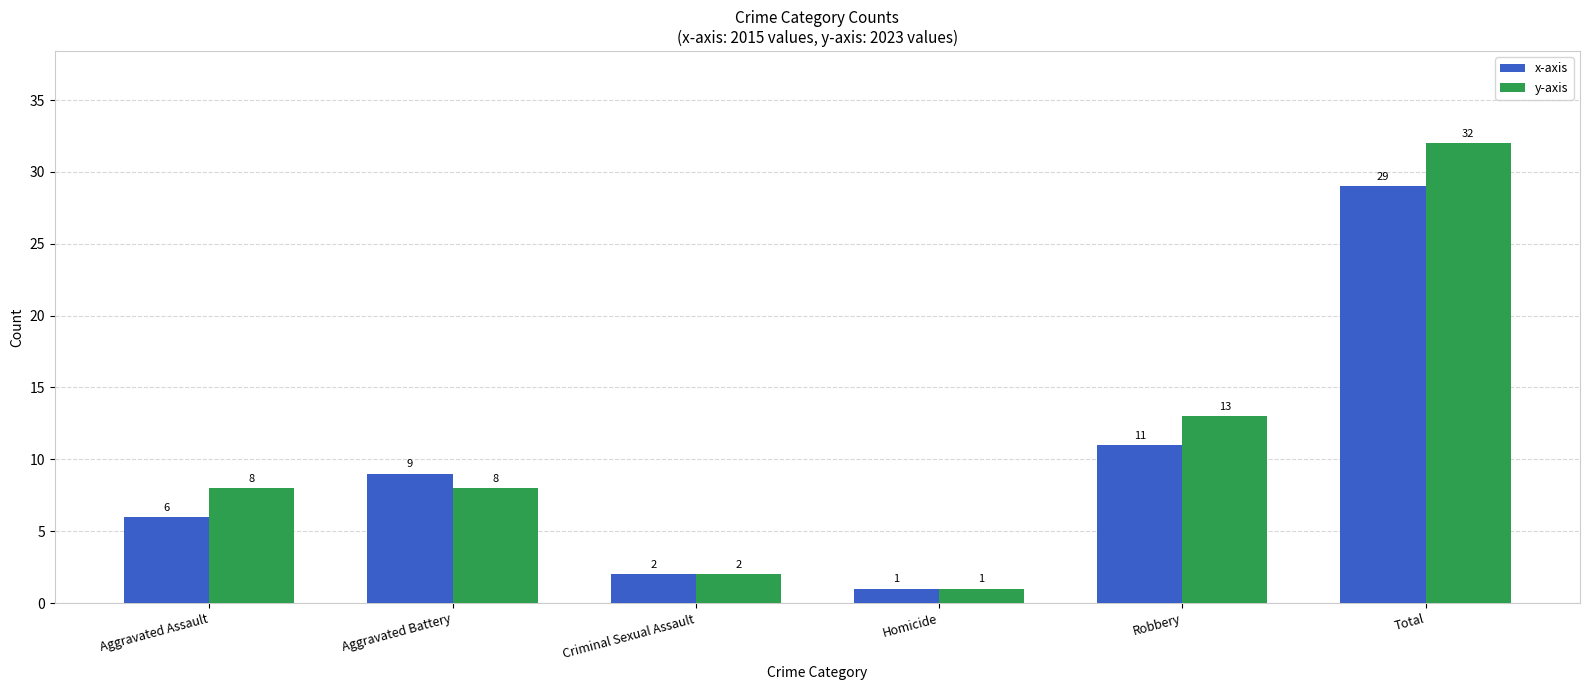

What is the total value across all series at Total?

61